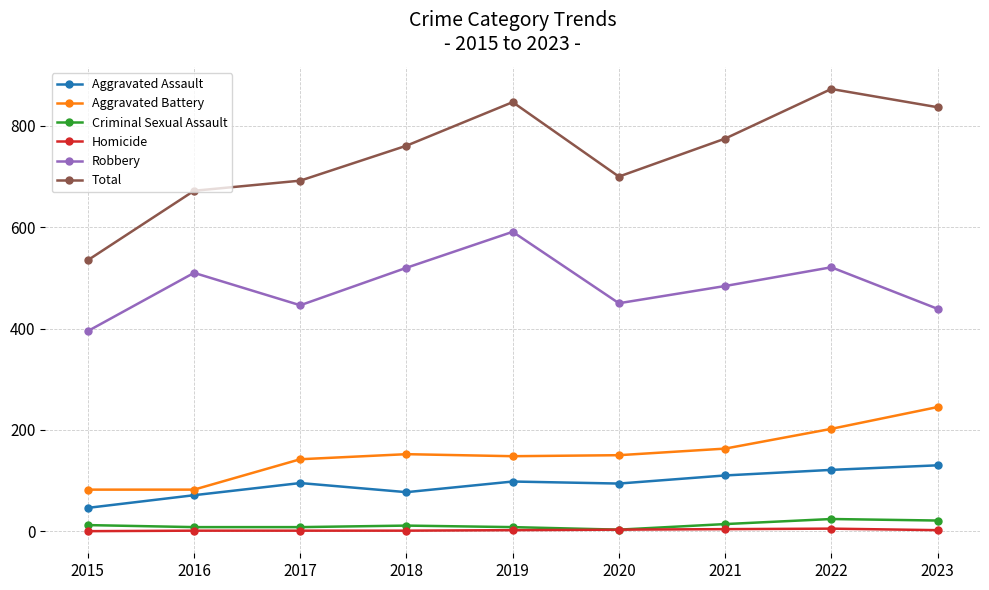

What value does the Aggravated Battery series have at 2020, to the nearest 5?

150